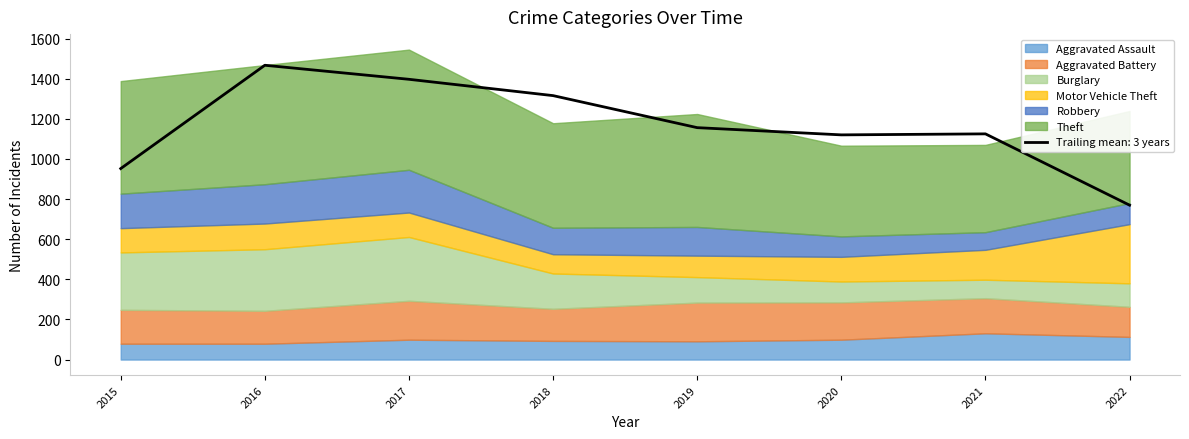

The value of Motor Vehicle Theft at 2015 is 181. True or false?

False